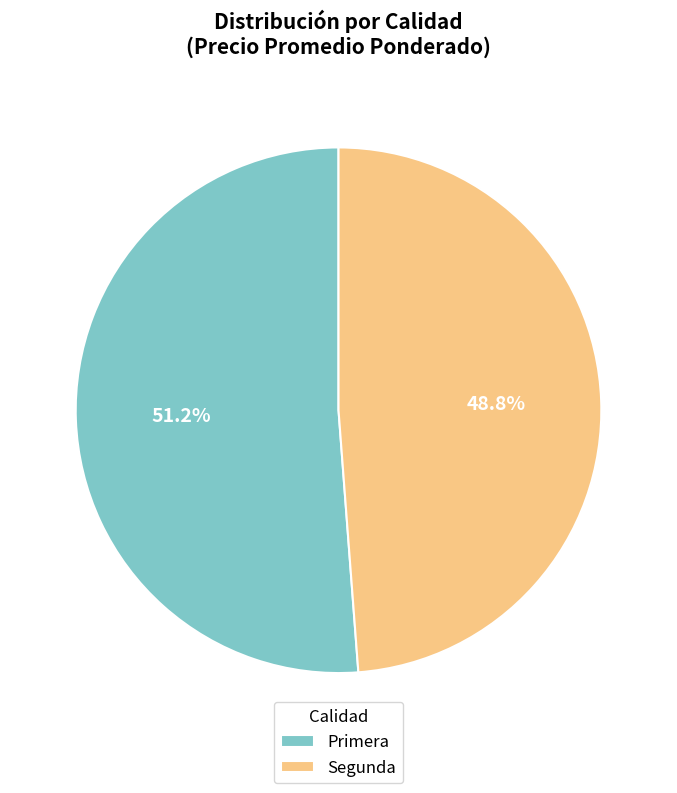

To the nearest percent, what portion does Segunda represent?

49%